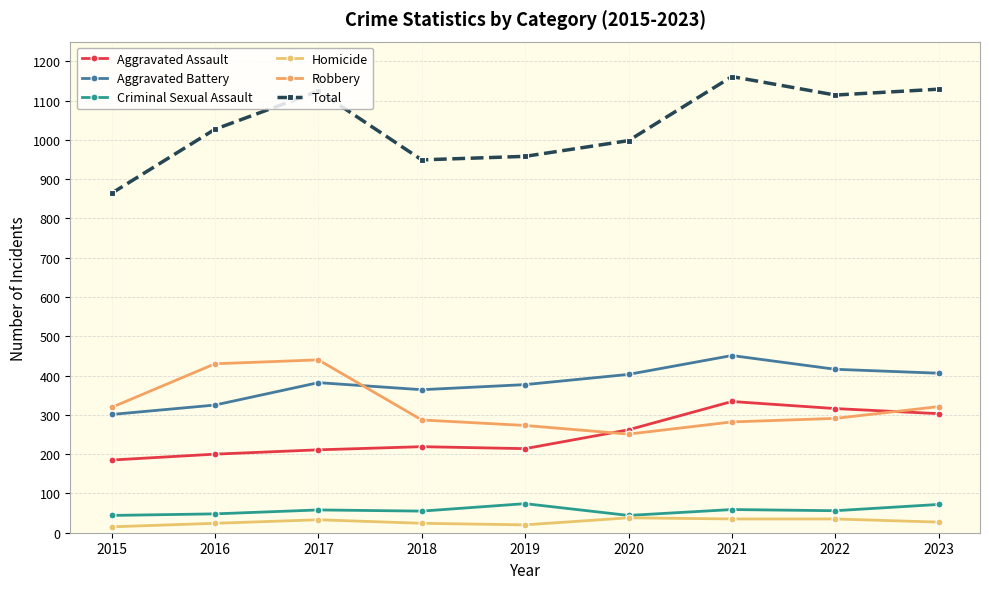

In Total, how many points are lower than both neighbors (excluding endpoints)?

2